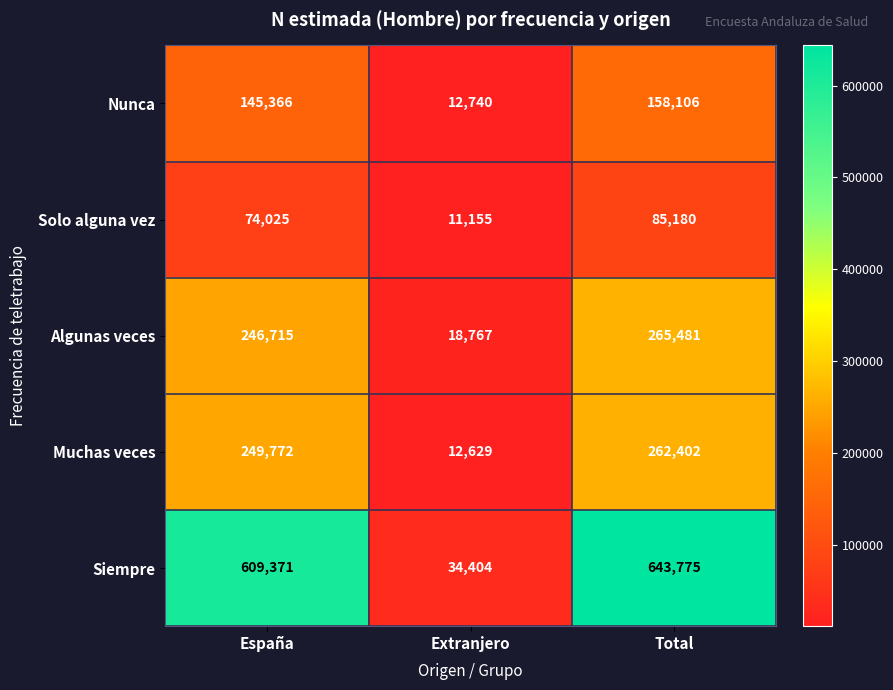

At which category does the chart reach its peak across all series?

Total